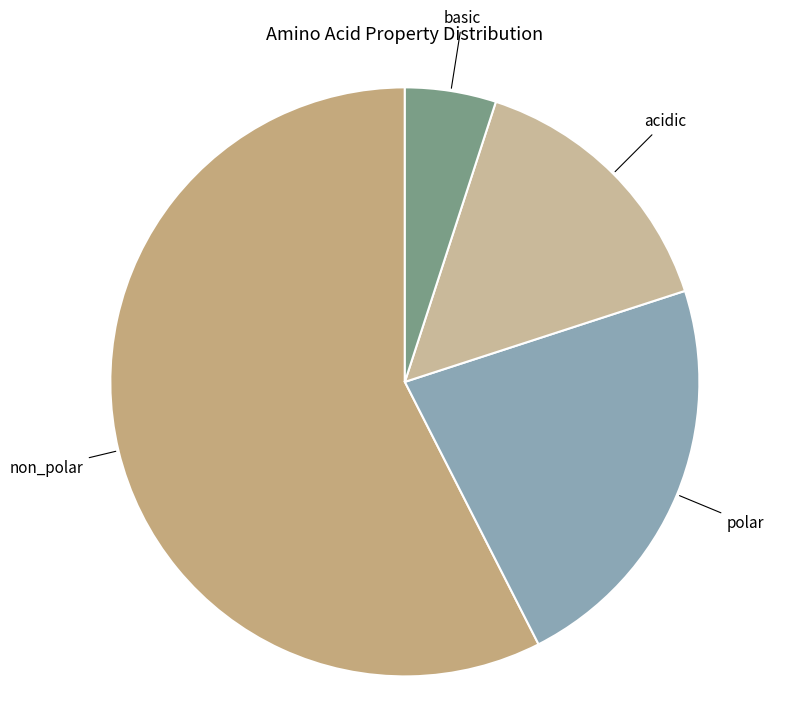

The non_polar slice represents 52% of the pie. True or false?

False